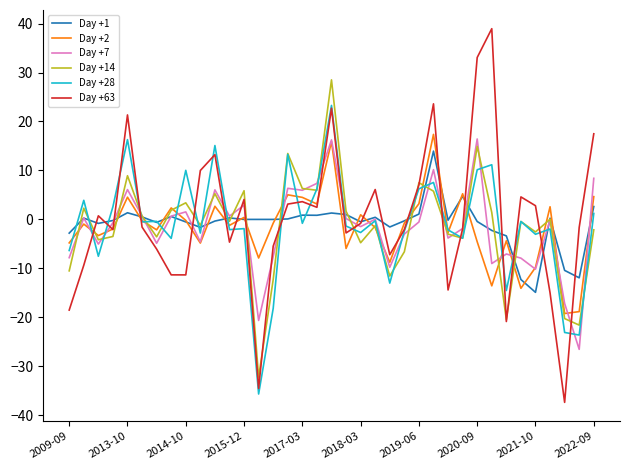

What is the highest value of the Day +7 series?

16.4